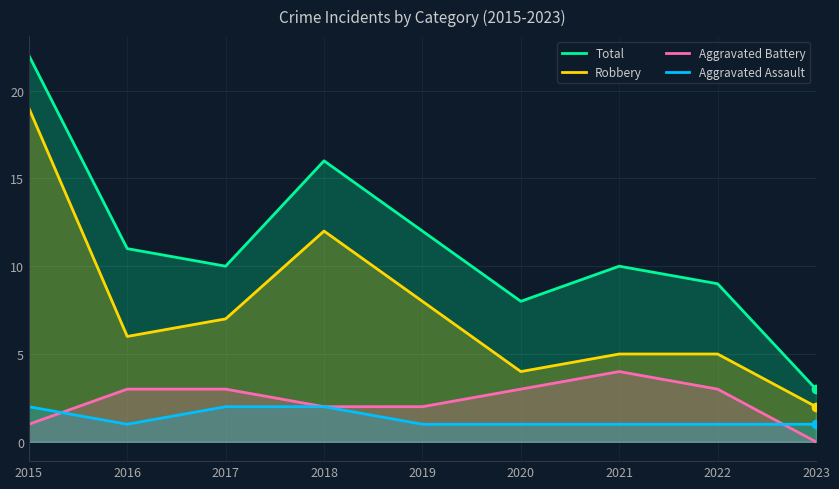

True or false: Total has more than 2 points higher than both neighbors.

False